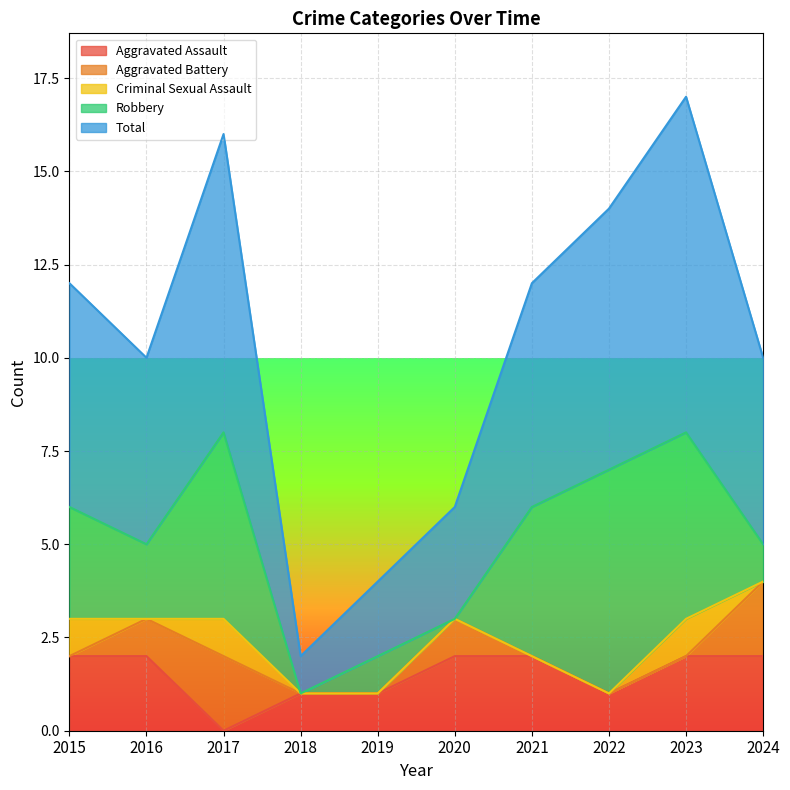

Is the value of Robbery at 2015 greater than the value of Total at 2019?

Yes